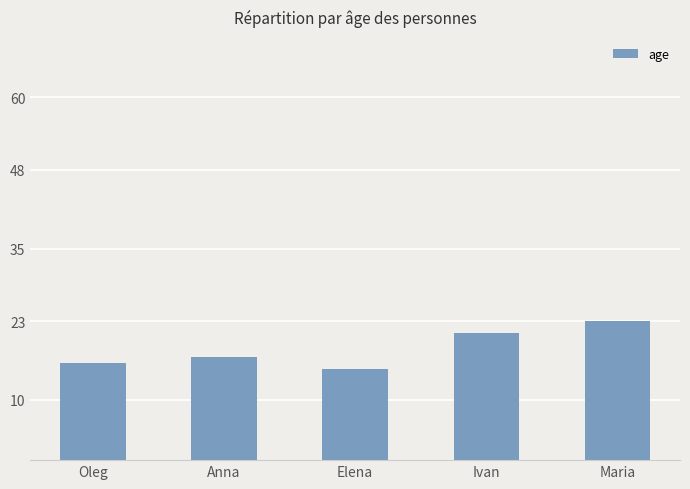

Which label corresponds to the smallest value in the chart?

Elena